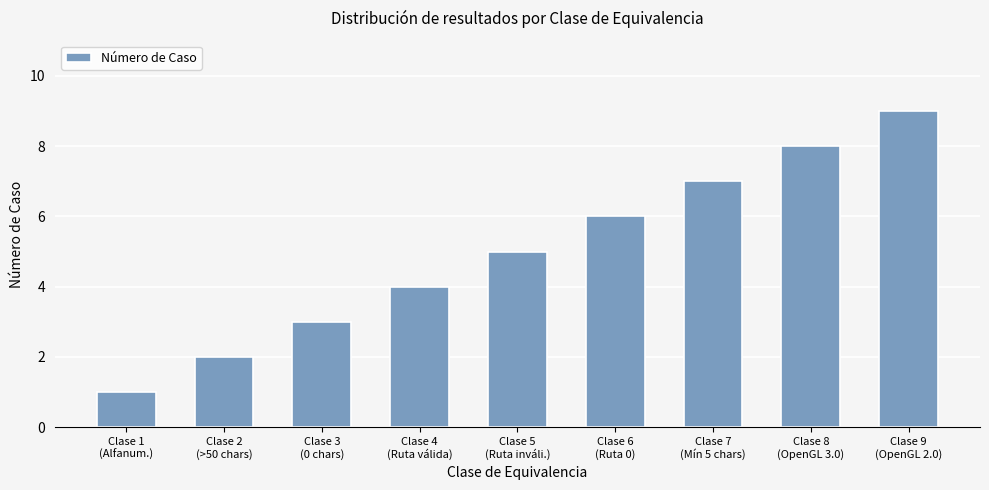

True or false: the data shows 8 at Clase 6
(Ruta 0).

False